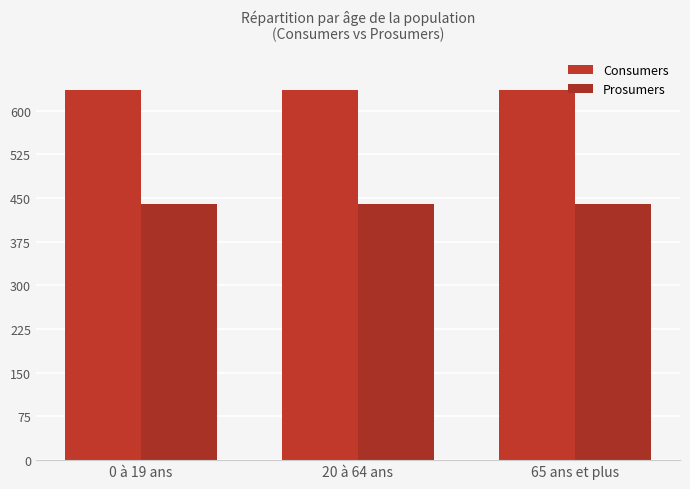

The value of Consumers at 65 ans et plus is 893. True or false?

False